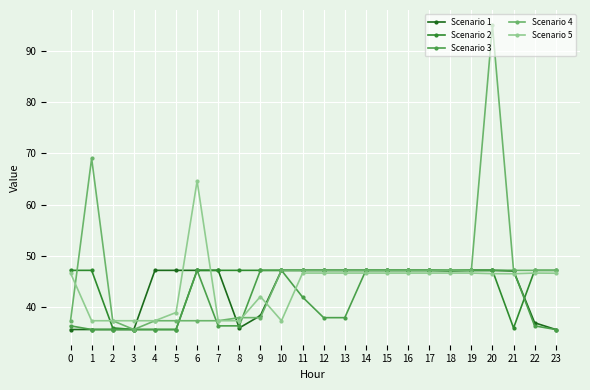

Which series changed the most between 13 and 22?

Scenario 1